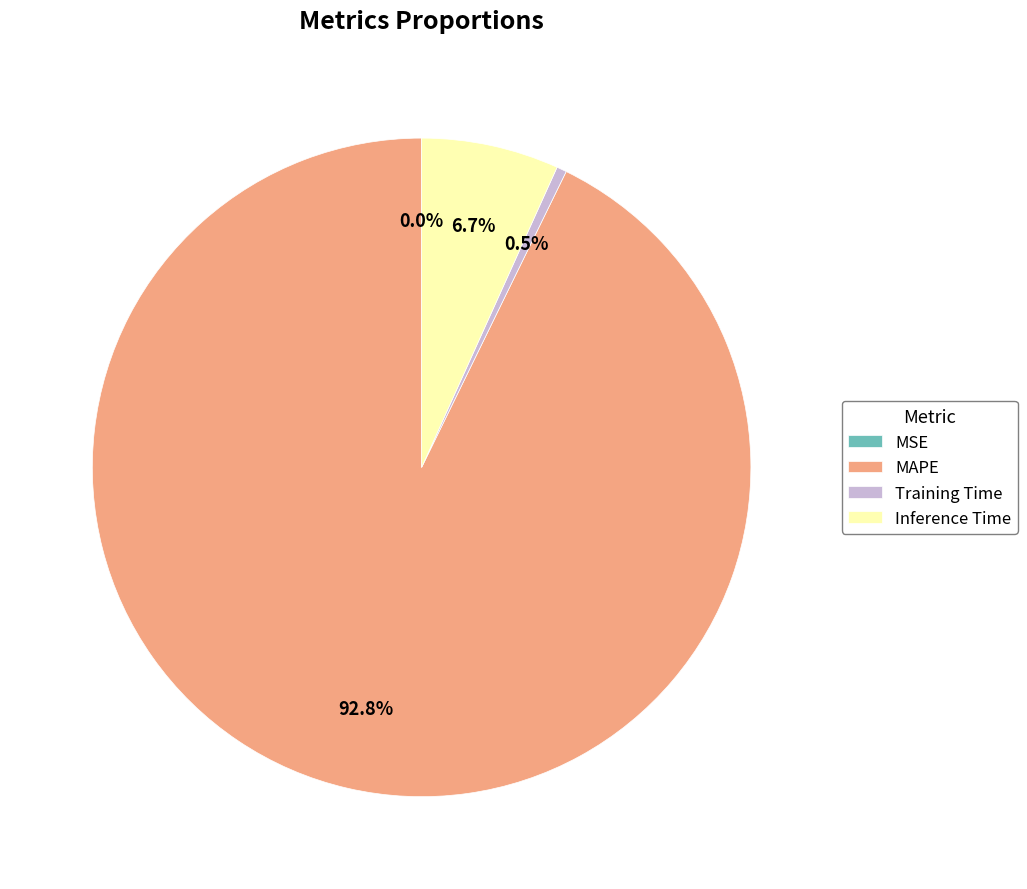

Which slice is the largest?

MAPE